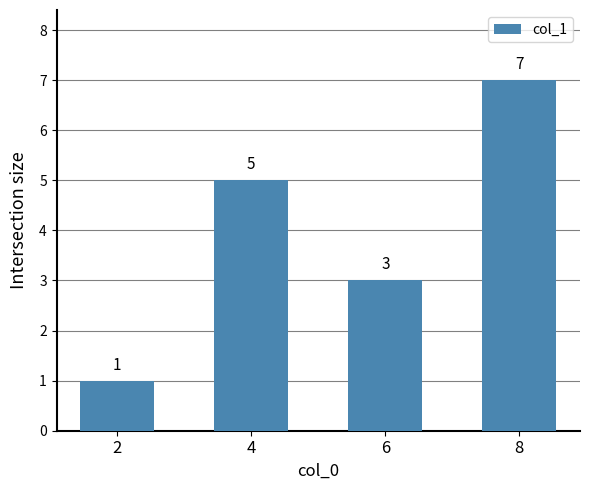

Reading left to right, extract all data points from this chart.

2=1	4=5	6=3	8=7